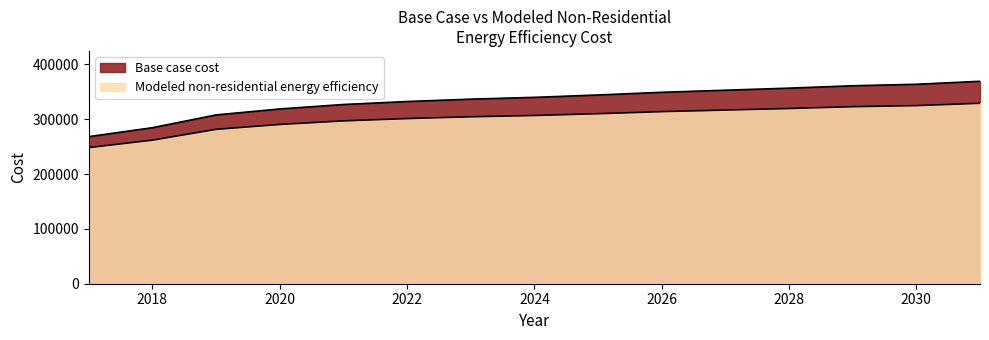

How many lines are shown in the chart?

2